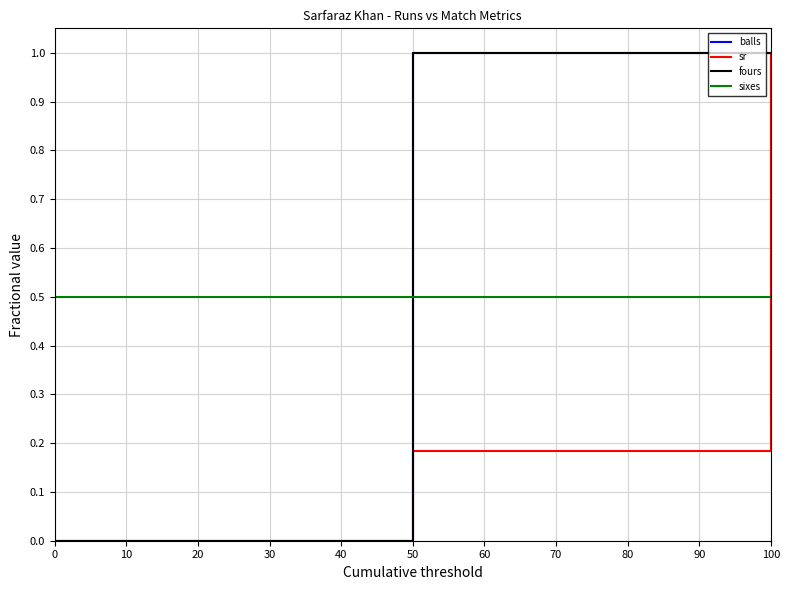

Which series has the largest total across all categories?

fours